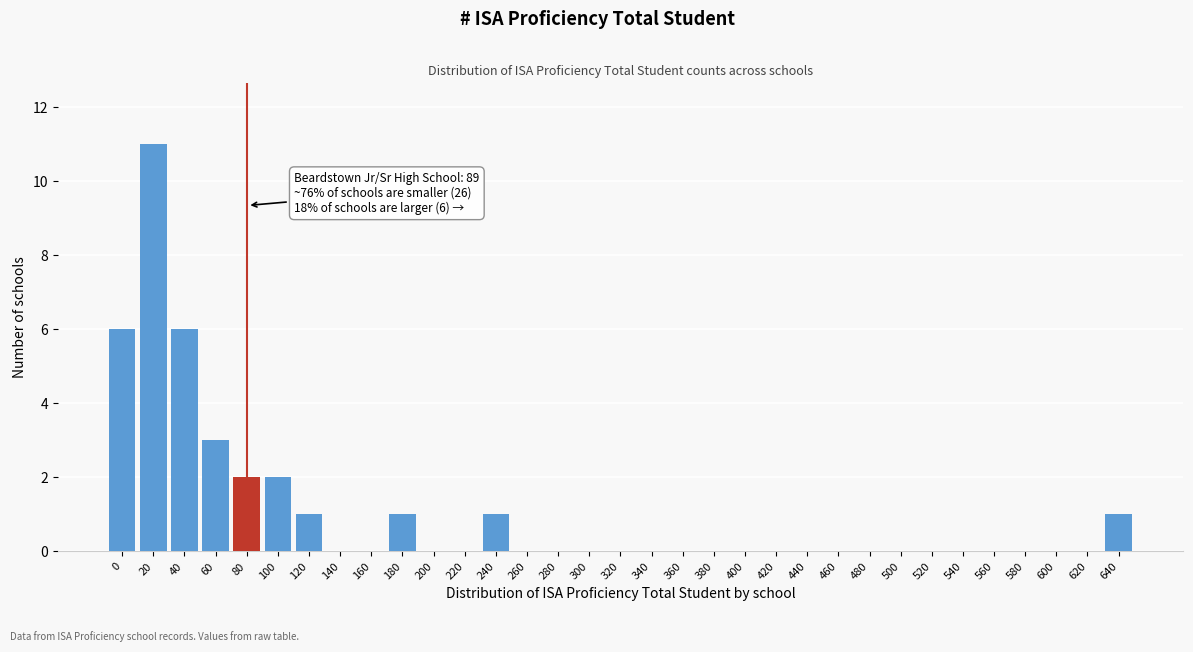

What is the greatest value displayed?

11